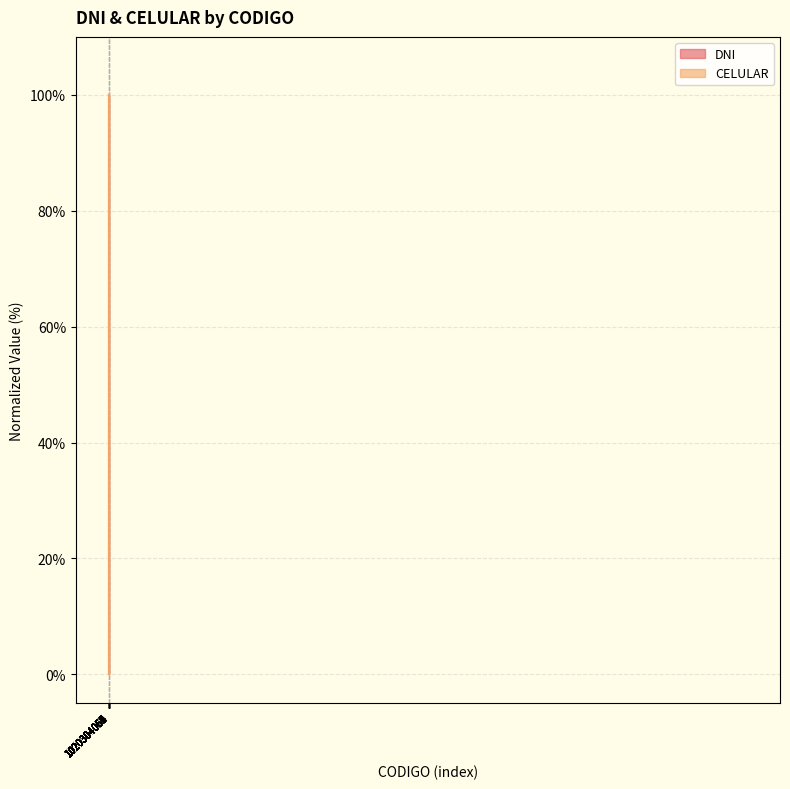

Does the chart display data point markers on the line(s)?

No